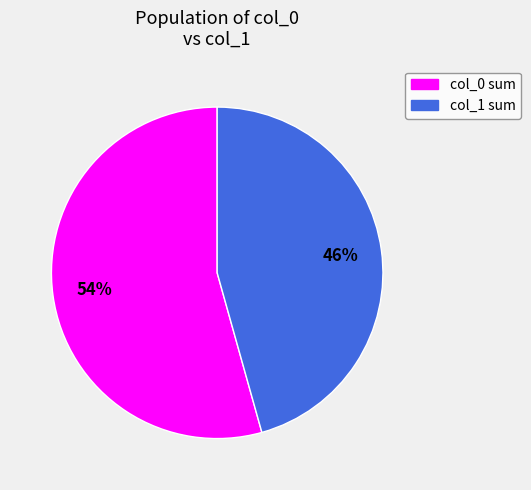

Is there any slice that represents more than half of the pie?

Yes